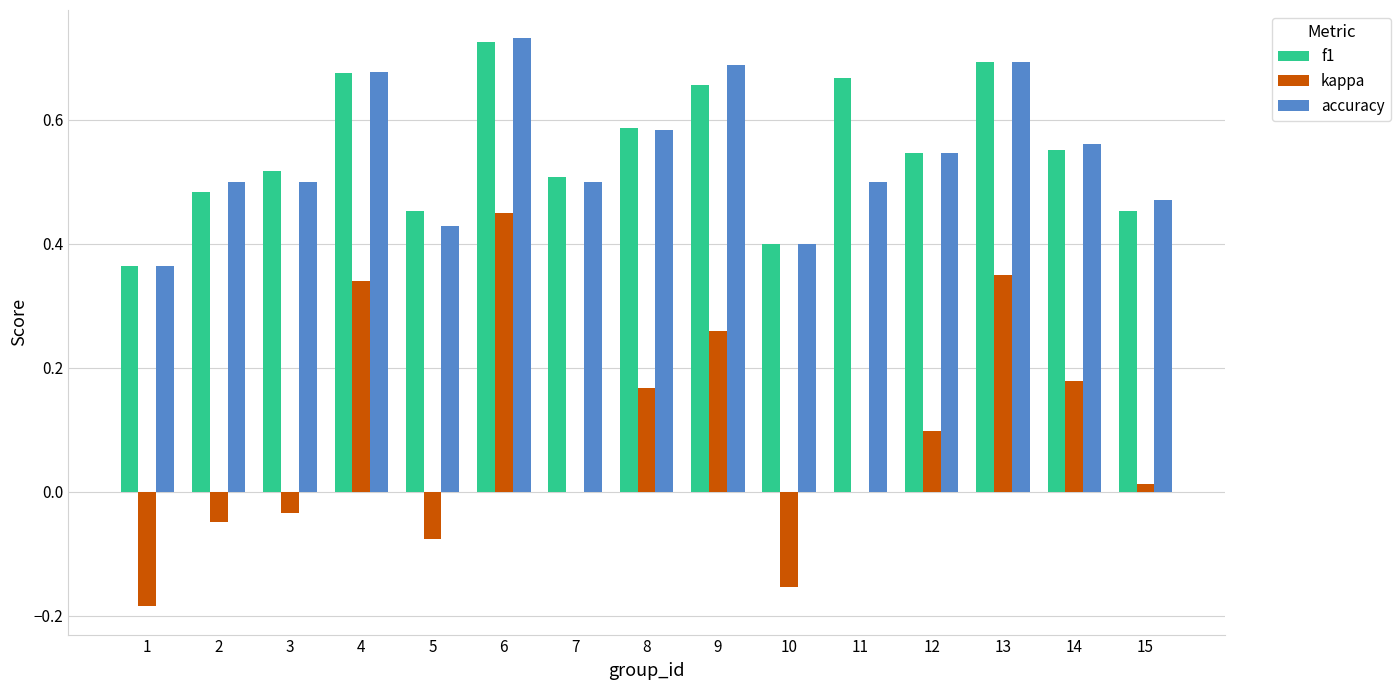

The value of accuracy at 11 is 0.5. True or false?

True